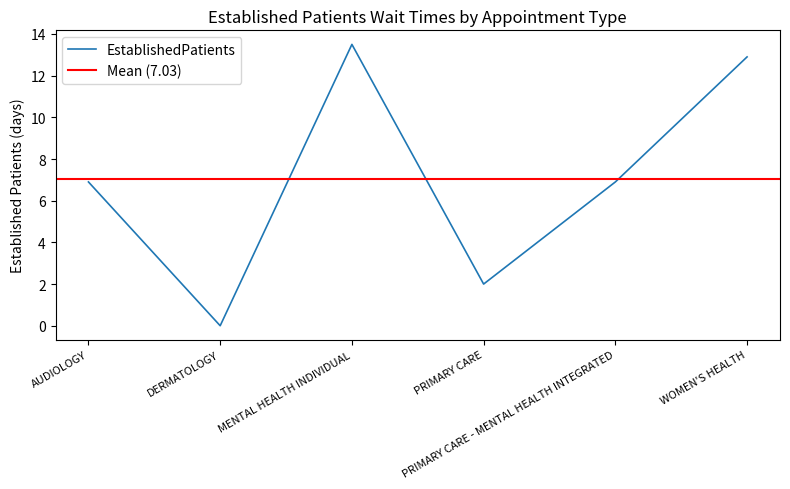

How many points are higher than both their immediate neighbors (excluding endpoints)?

1